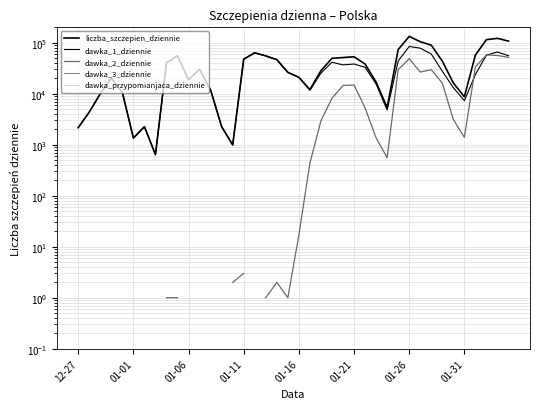

What is the difference between the second highest and minimum values in the dawka_2_dziennie series?

56088.0